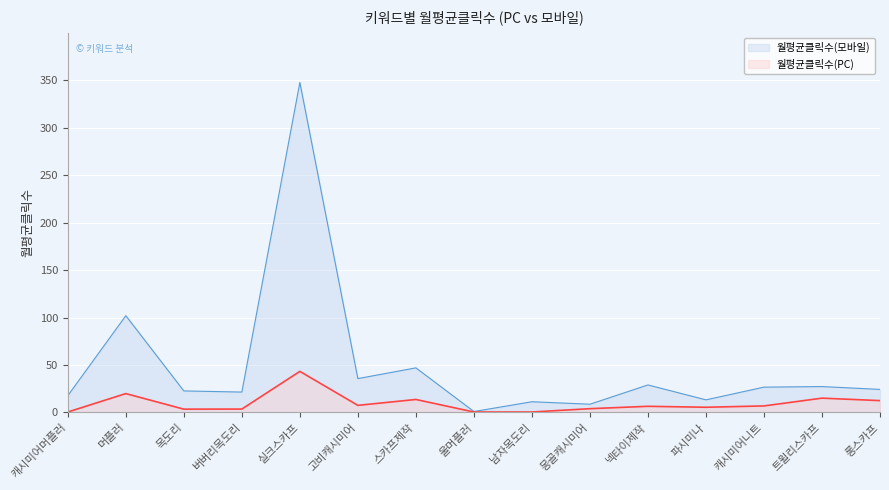

Is the value of 월평균클릭수(PC) at 트윌리스카프 greater than the value of 월평균클릭수(모바일) at 머플러?

No